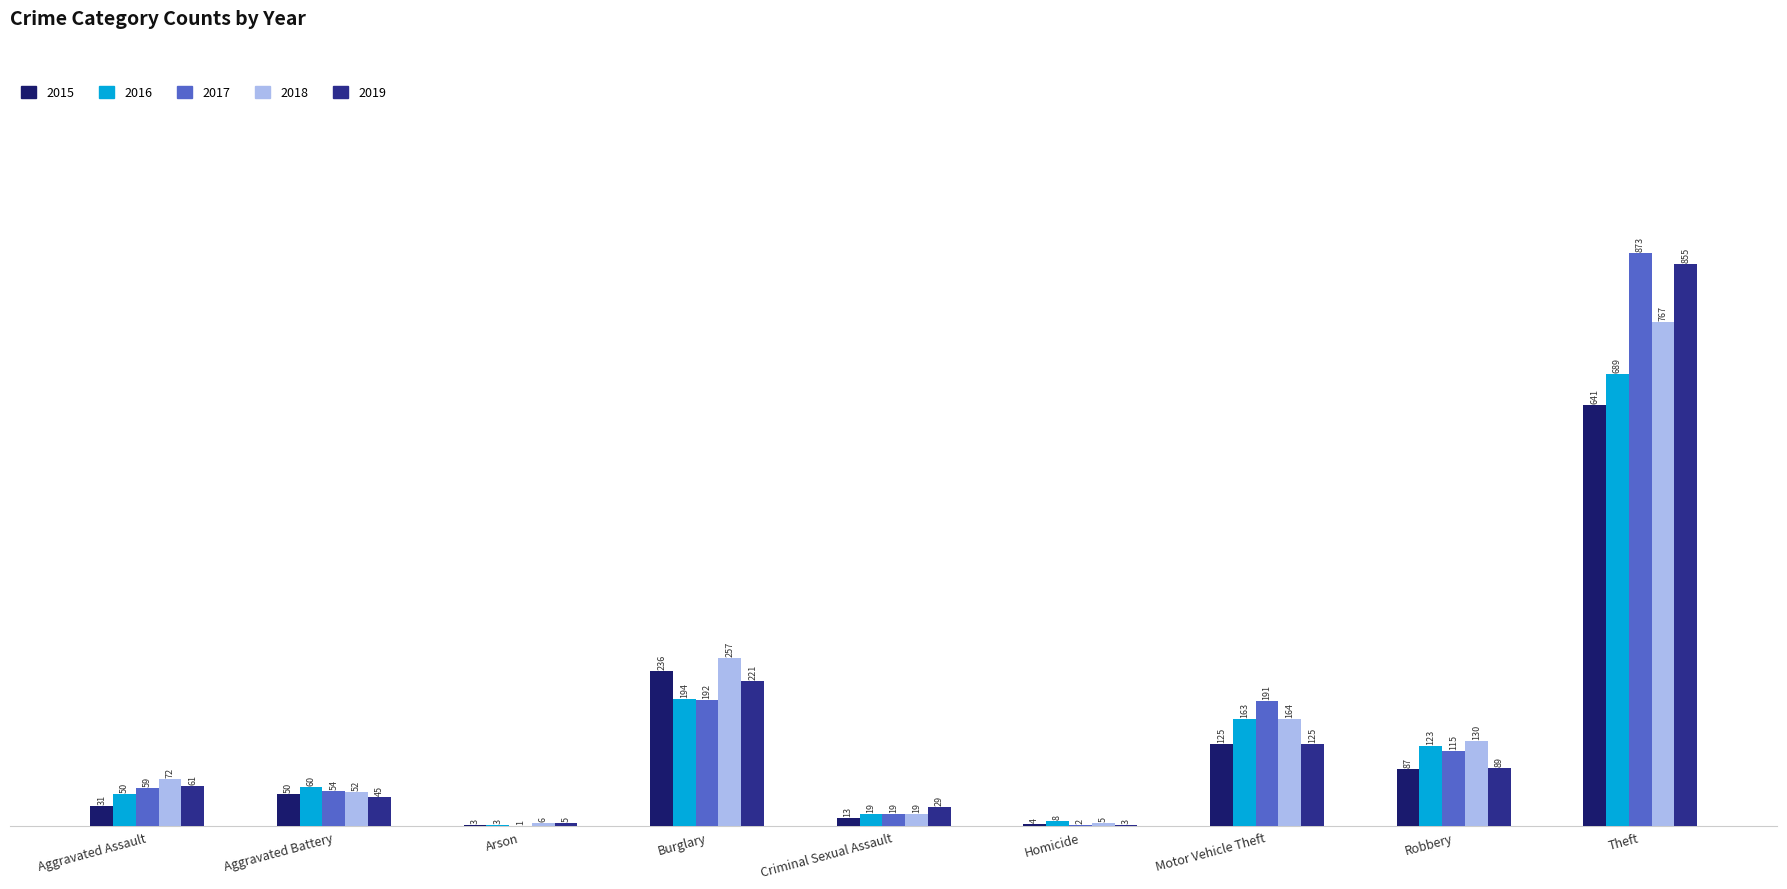

What is the greatest value displayed?

873